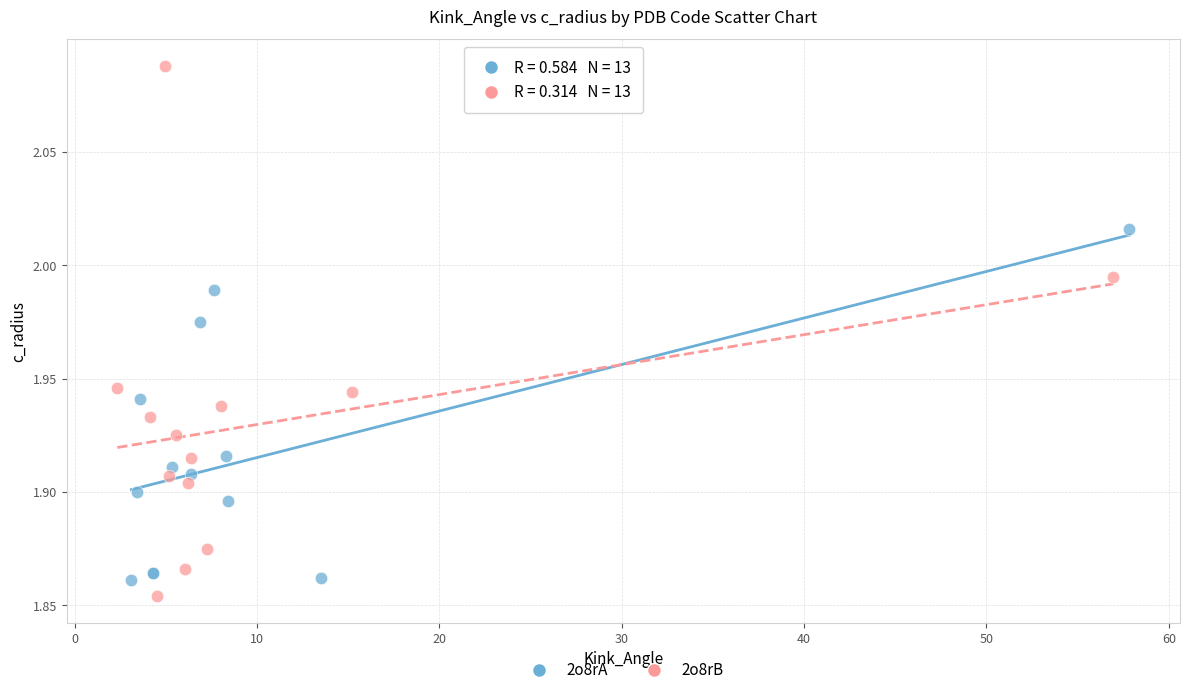

Which series contains the highest Y value?

2o8rB